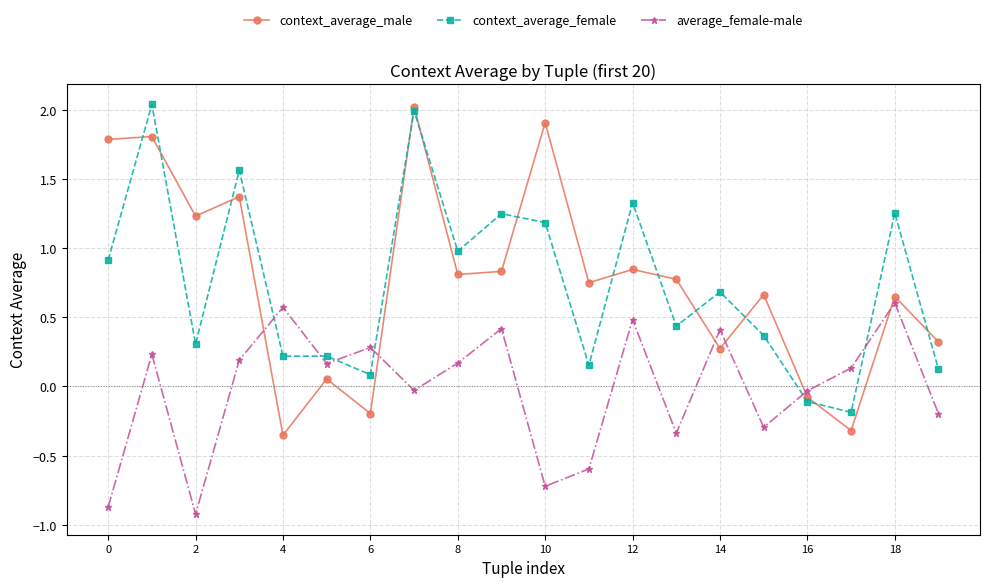

What is the lowest value of the average_female-male series?

-0.9